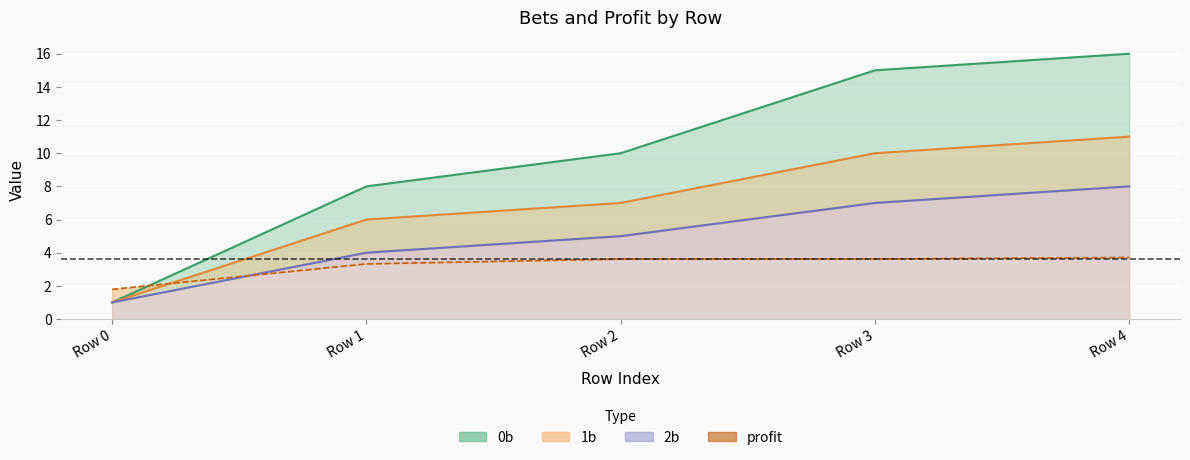

What is the highest value of the 1b series?

11.0